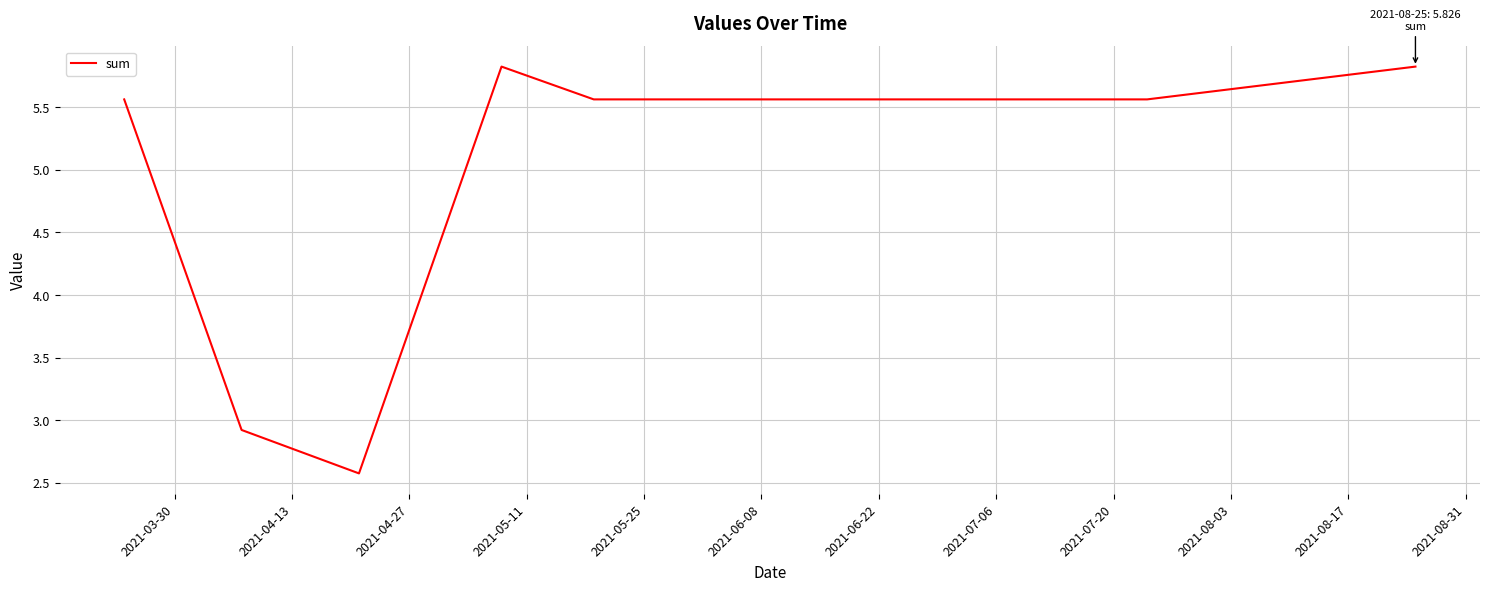

What is the smallest value displayed?

2.6